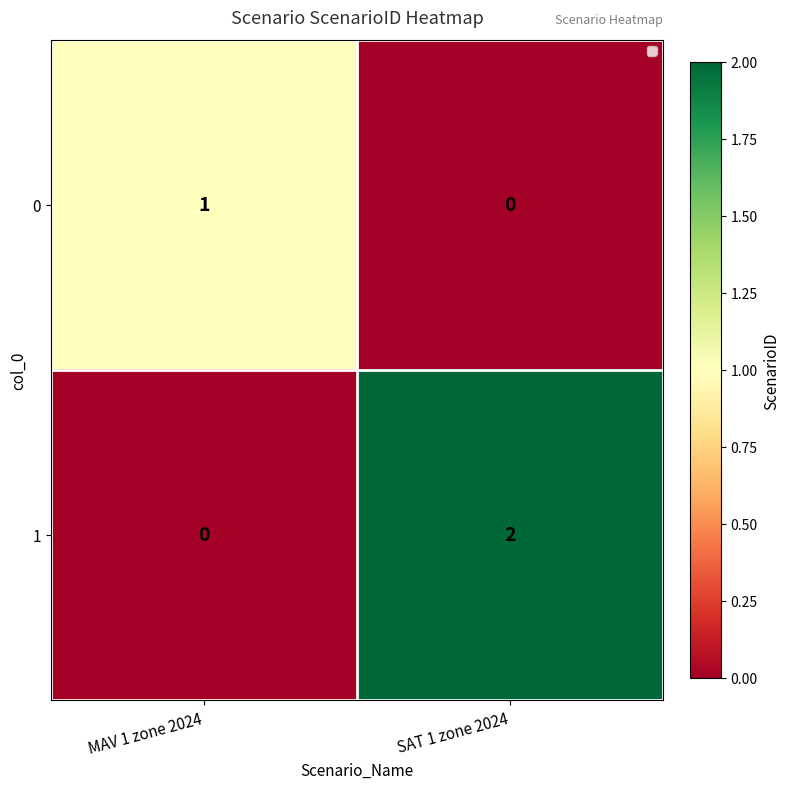

At which category does the chart reach its peak across all series?

SAT 1 zone 2024